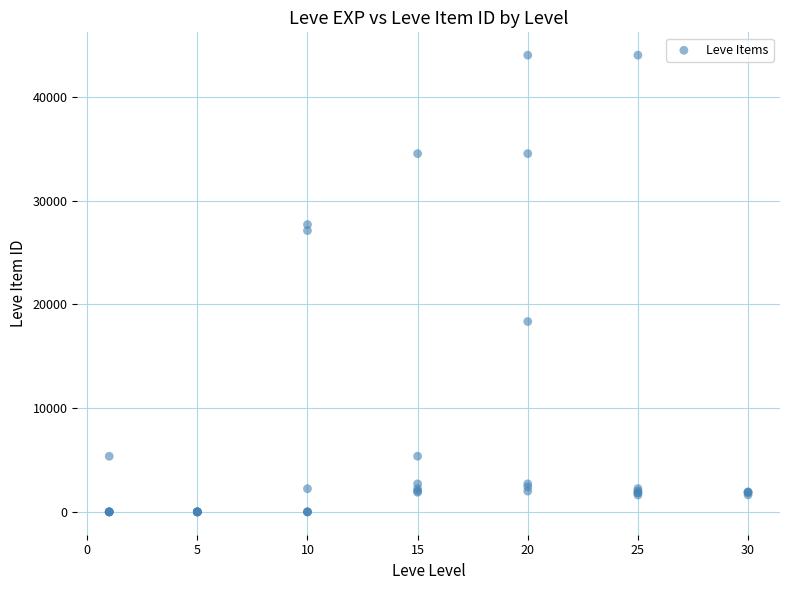

What Y value in the scatter plot is closest to 22012?

18348